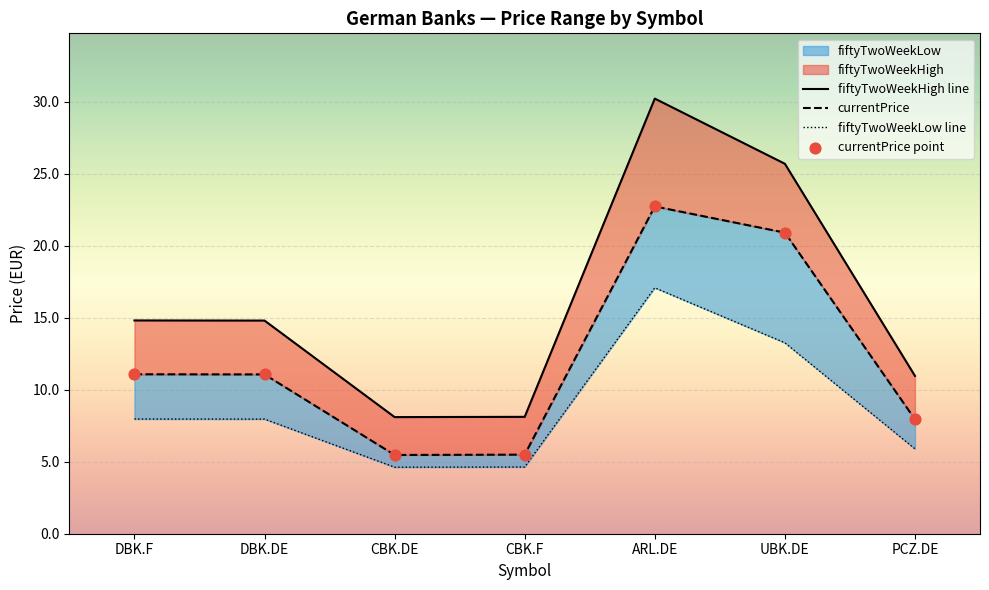

Which series has the largest total across all categories?

fiftyTwoWeekHigh line